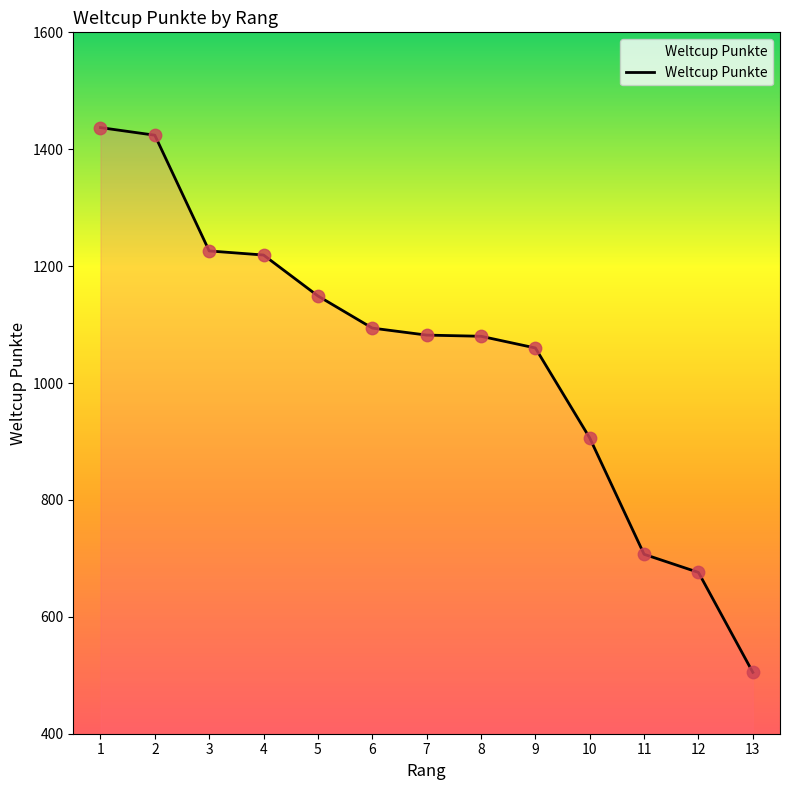

What is the change in value from 8 to 12?

-404